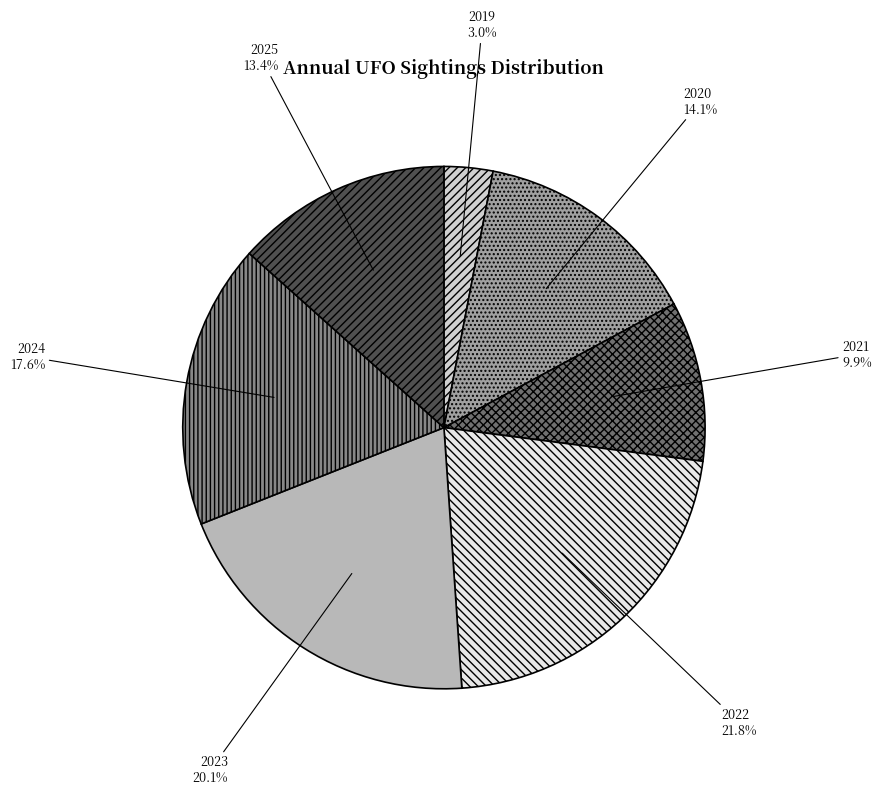

The 2022 slice represents 13% of the pie. True or false?

False